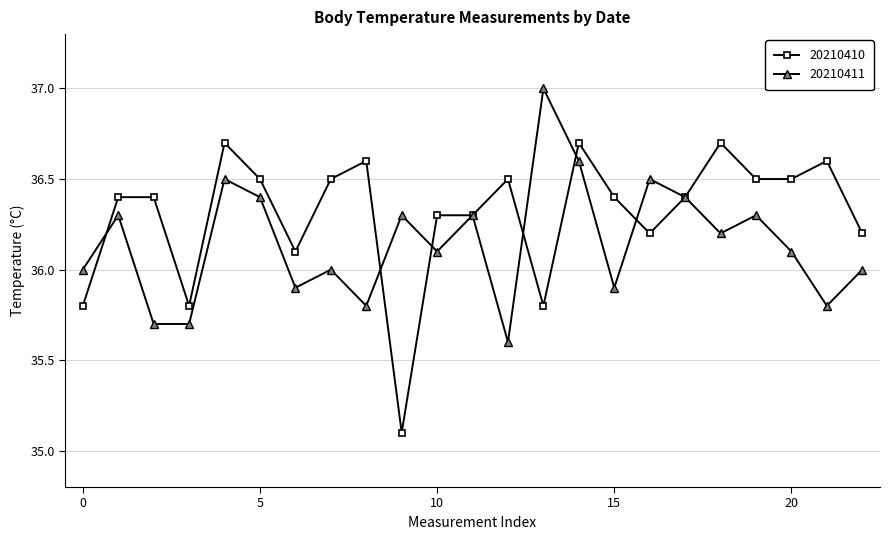

What is the value of the 20210410 point at the 21st from the left?

36.5